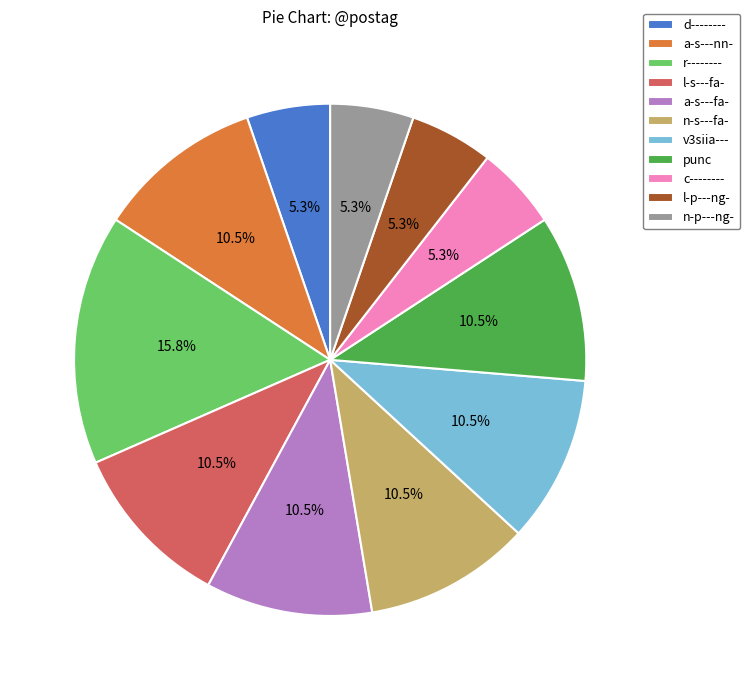

How many segments does this pie chart have?

11